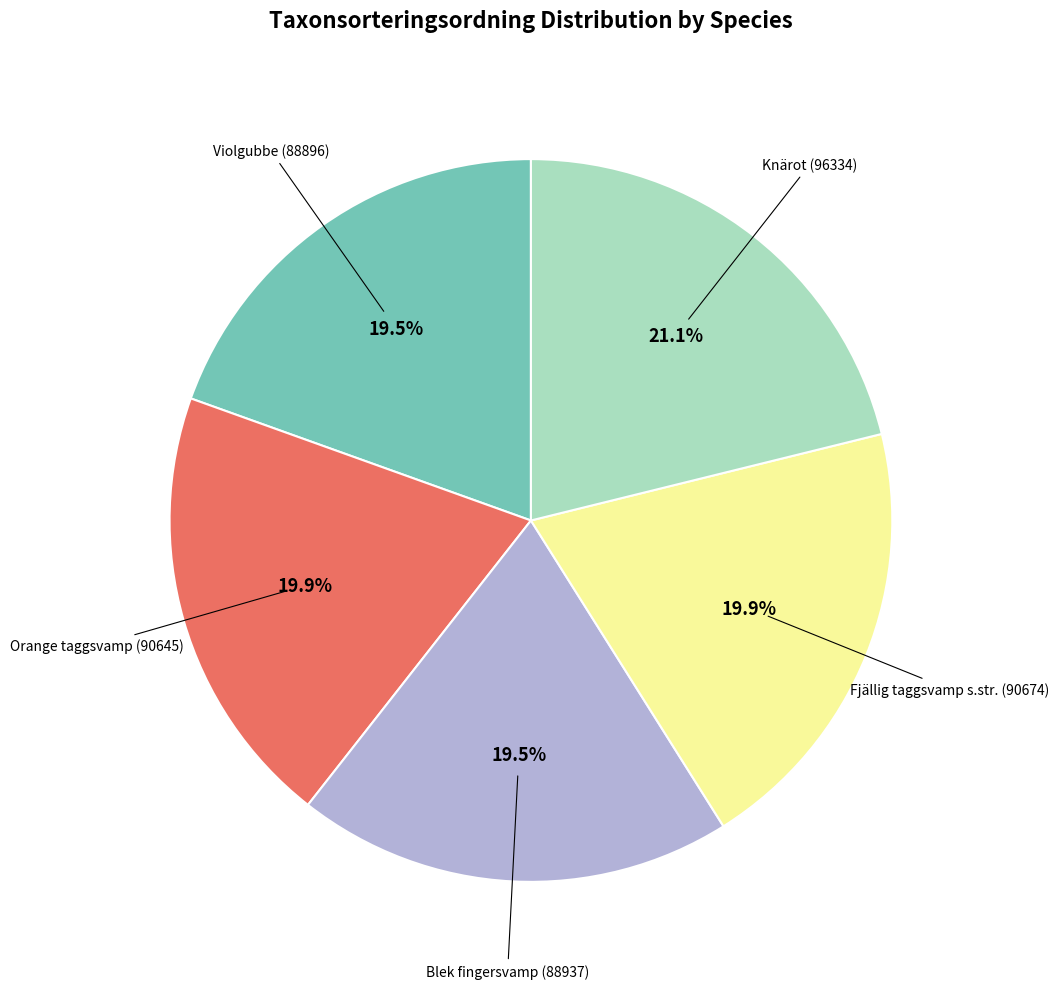

Does any single category account for the majority?

No